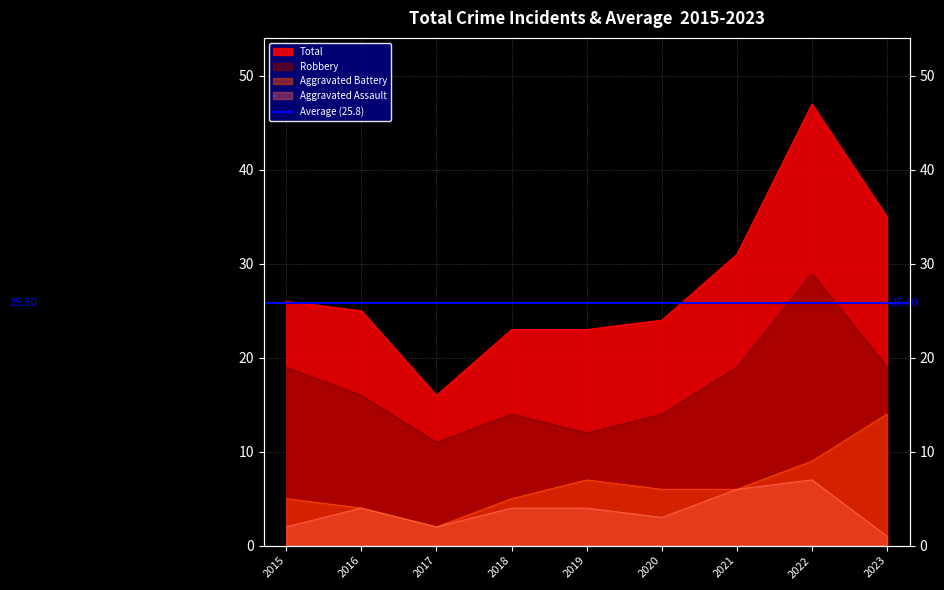

At which category does Aggravated Battery reach its first local valley?

2017